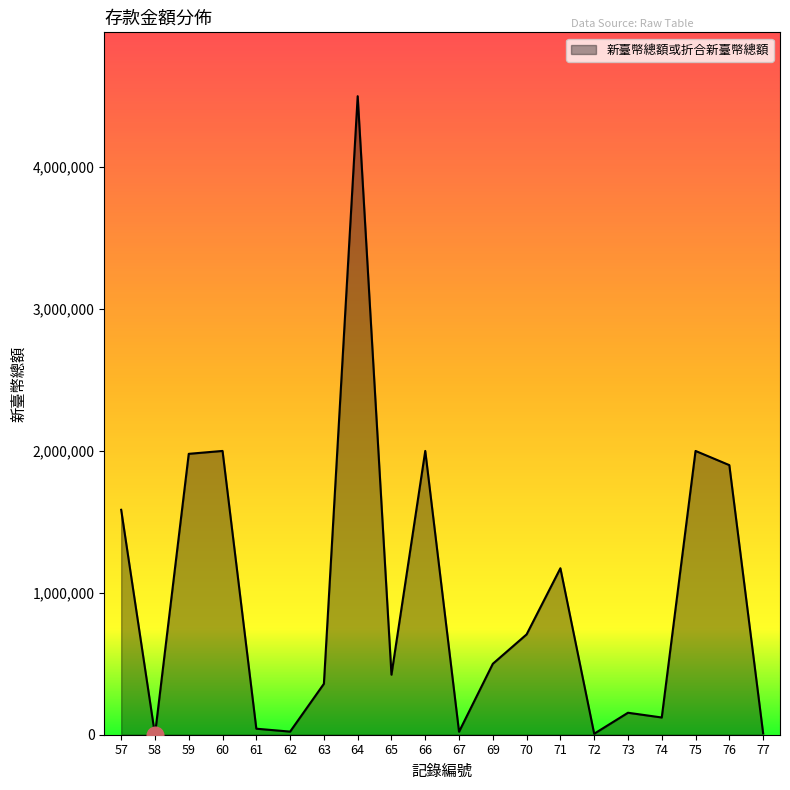

What is the change in value from 57 to 64?

+2914903